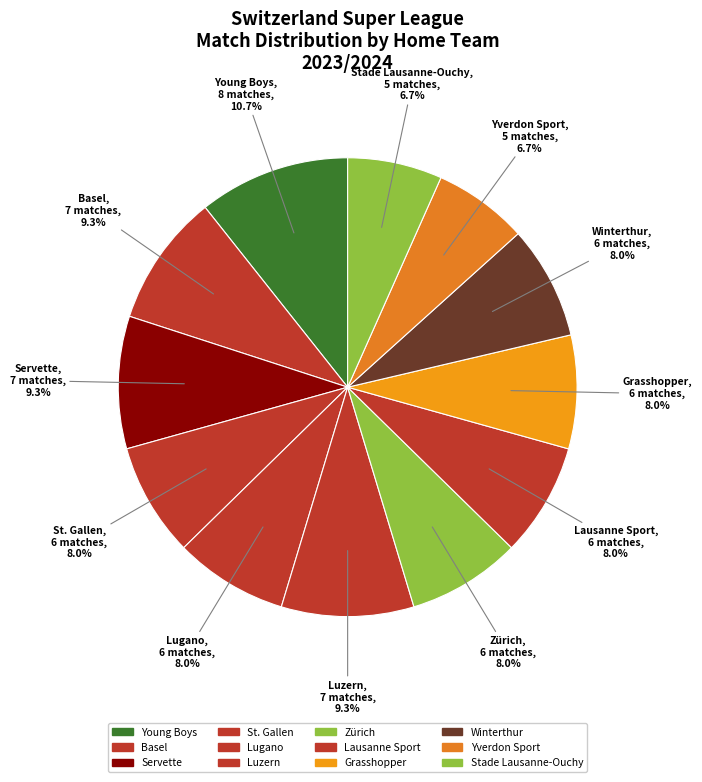

To the nearest percent, what is the difference between the Luzern and Lugano slice percentages?

1%